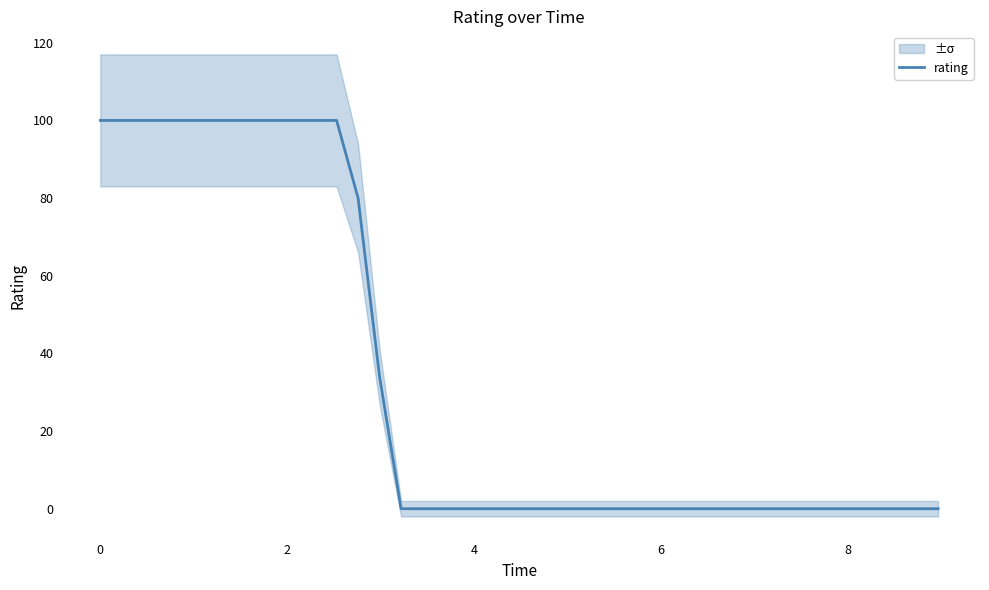

What is the average value?

32.9